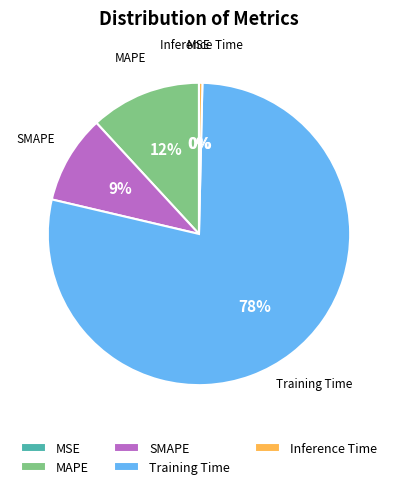

Is it true that Inference Time is 8% of the pie?

False